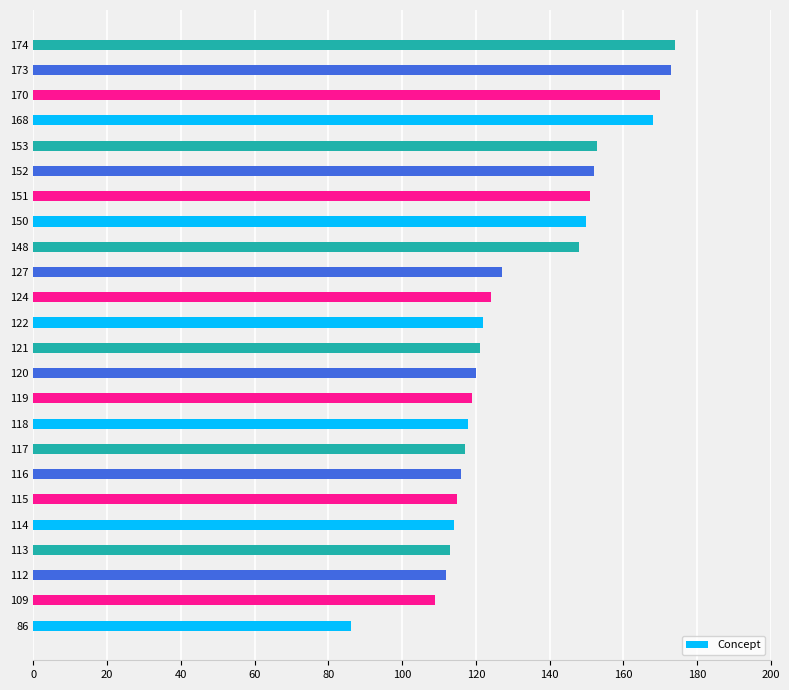

Reading bottom to top, transcribe all the data shown in this chart.

86=86	109=109	112=112	113=113	114=114	115=115	116=116	117=117	118=118	119=119	120=120	121=121	122=122	124=124	127=127	148=148	150=150	151=151	152=152	153=153	168=168	170=170	173=173	174=174